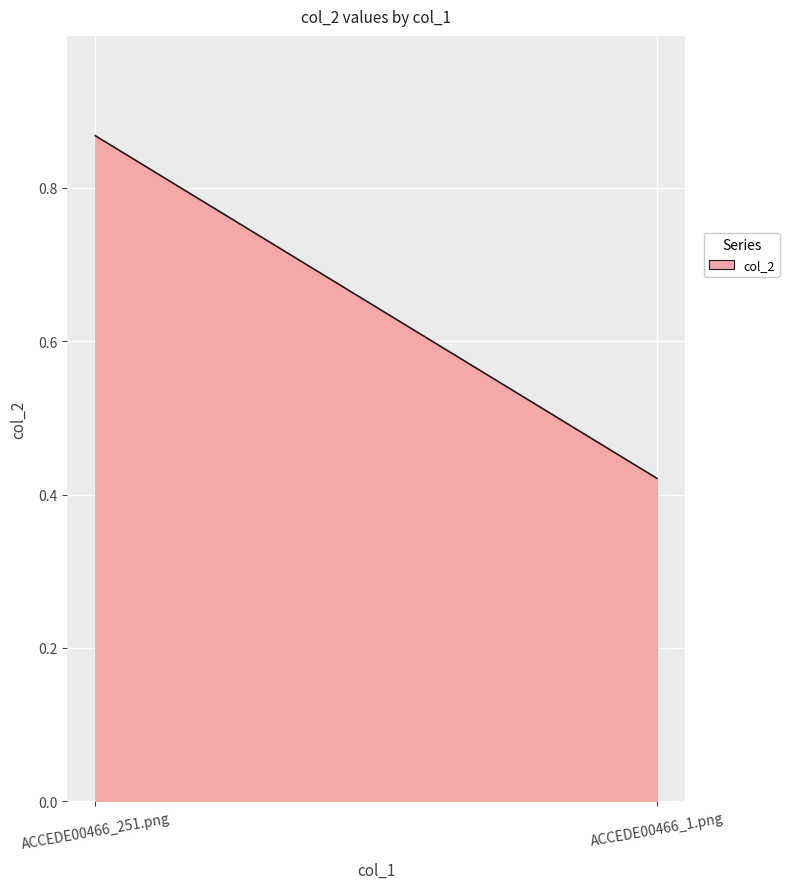

What is the minimum value shown in the chart?

0.4